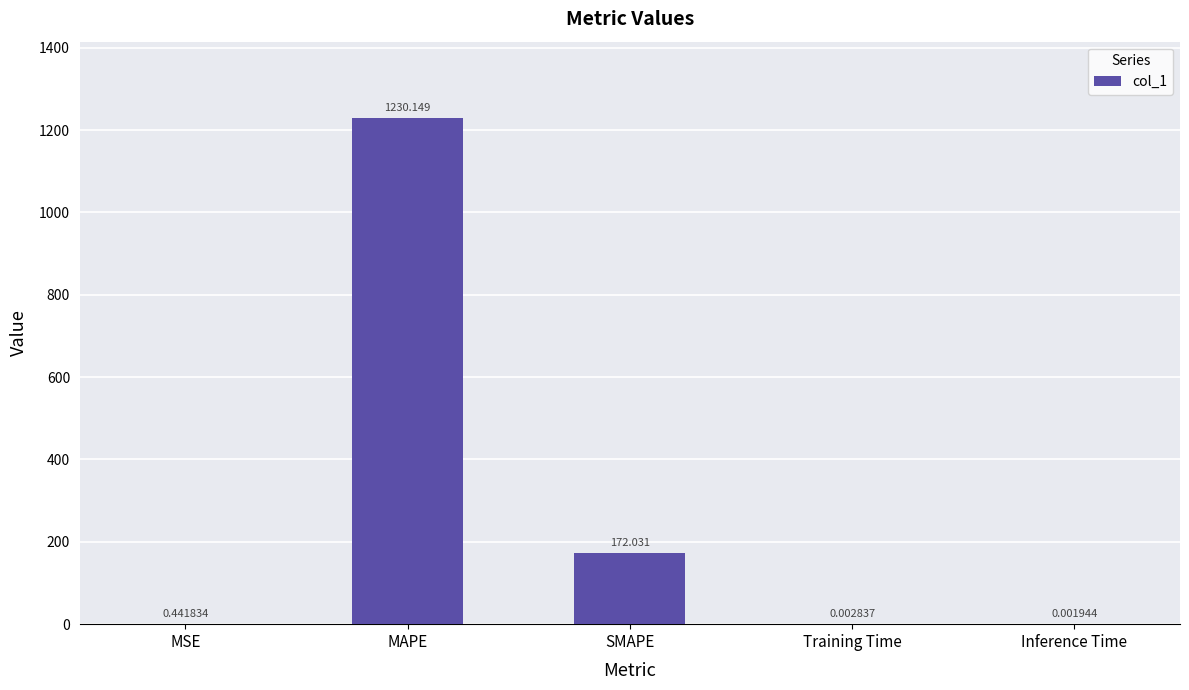

Where is the data nearest to the value 615?

SMAPE